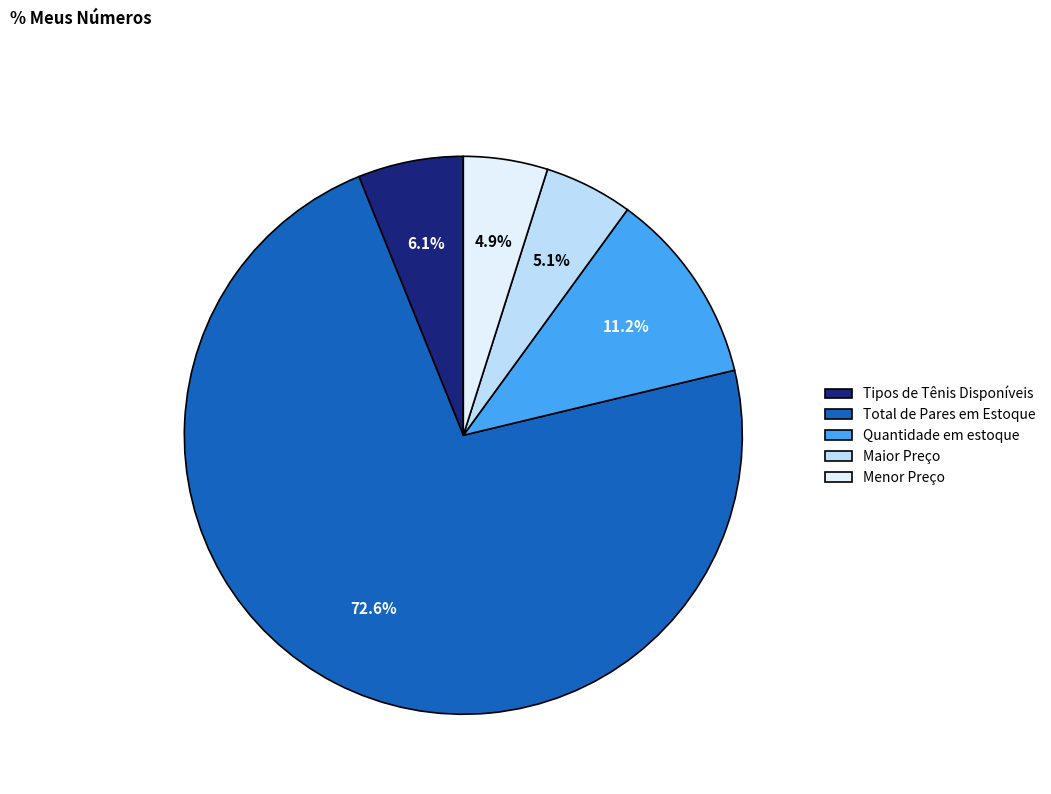

Is it true that Tipos de Tênis Disponíveis is 6% of the pie?

True